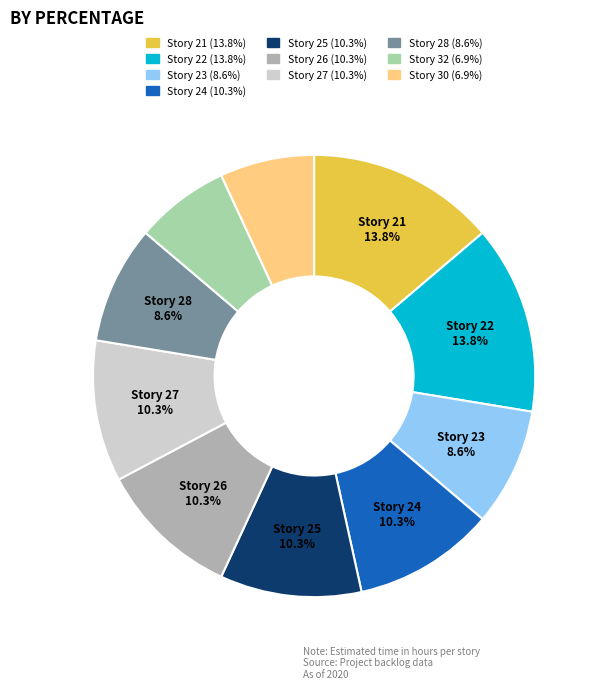

Which has a higher value, Story 28 or Story 24?

Story 24